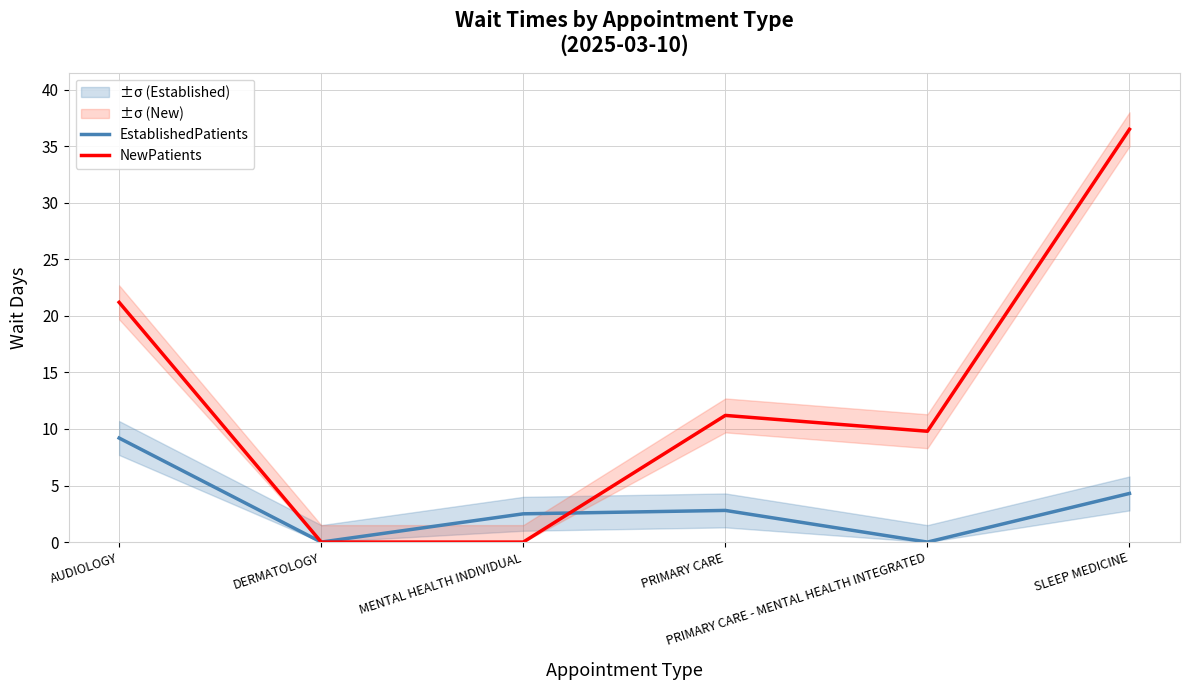

Reading right to left, transcribe all the data shown in this chart.

EstablishedPatients: SLEEP MEDICINE=4.3	PRIMARY CARE - MENTAL HEALTH INTEGRATED=0.0	PRIMARY CARE=2.8	MENTAL HEALTH INDIVIDUAL=2.5	DERMATOLOGY=0.0	AUDIOLOGY=9.2
NewPatients: SLEEP MEDICINE=36.5	PRIMARY CARE - MENTAL HEALTH INTEGRATED=9.8	PRIMARY CARE=11.2	MENTAL HEALTH INDIVIDUAL=0.0	DERMATOLOGY=0.0	AUDIOLOGY=21.2